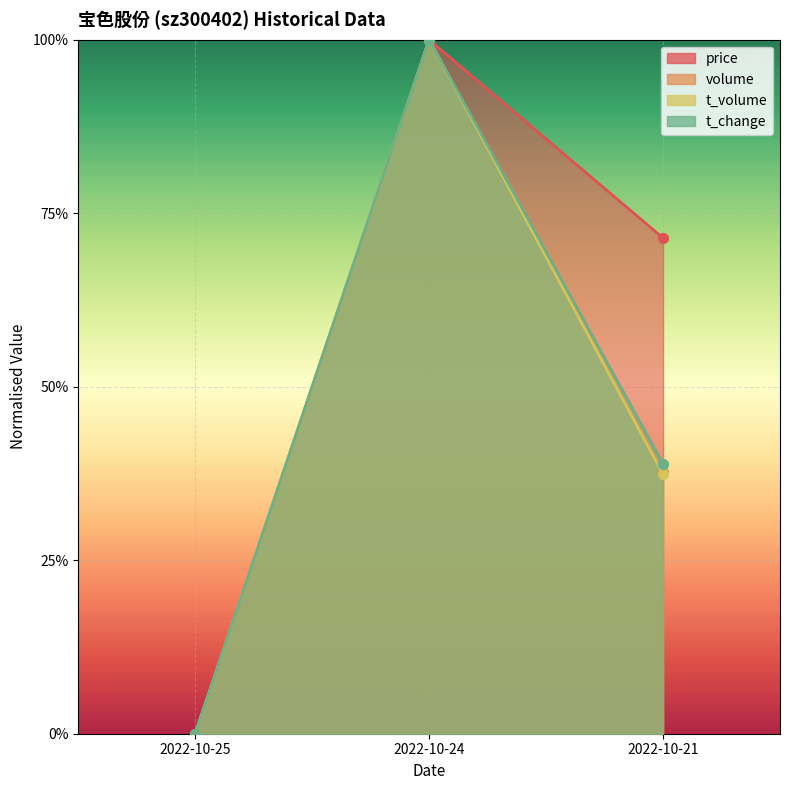

Reading right to left, transcribe all the data shown in this chart.

price: 2022-10-21=0.7	2022-10-24=1.0	2022-10-25=0.0
volume: 2022-10-21=0.4	2022-10-24=1.0	2022-10-25=0.0
t_volume: 2022-10-21=0.4	2022-10-24=1.0	2022-10-25=0.0
t_change: 2022-10-21=0.4	2022-10-24=1.0	2022-10-25=0.0